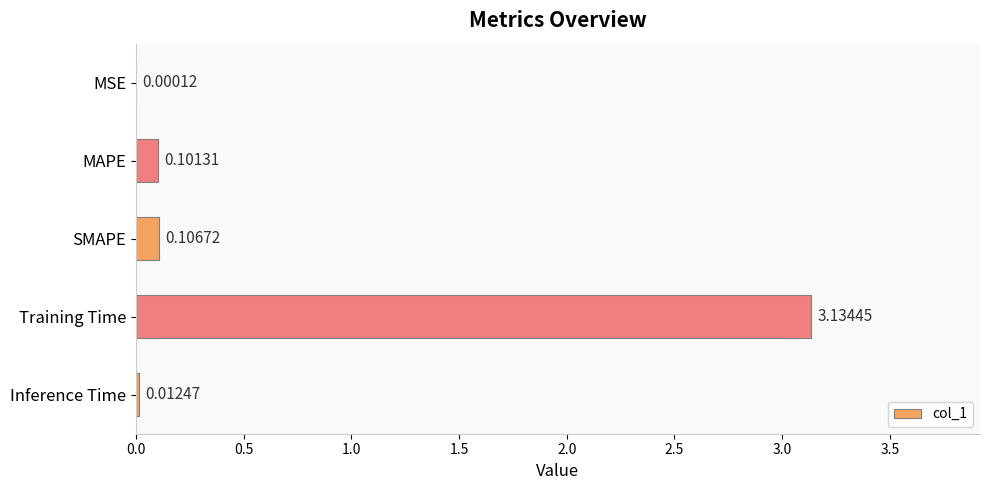

Between Inference Time and MSE, which is larger?

Inference Time